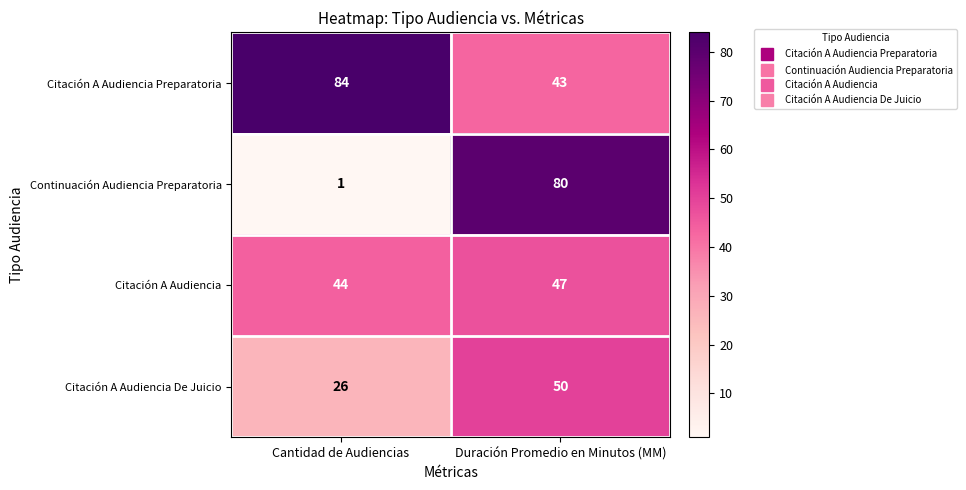

Rank the series at Cantidad de Audiencias from highest to lowest value.

Citación A Audiencia Preparatoria, Citación A Audiencia, Citación A Audiencia De Juicio, Continuación Audiencia Preparatoria